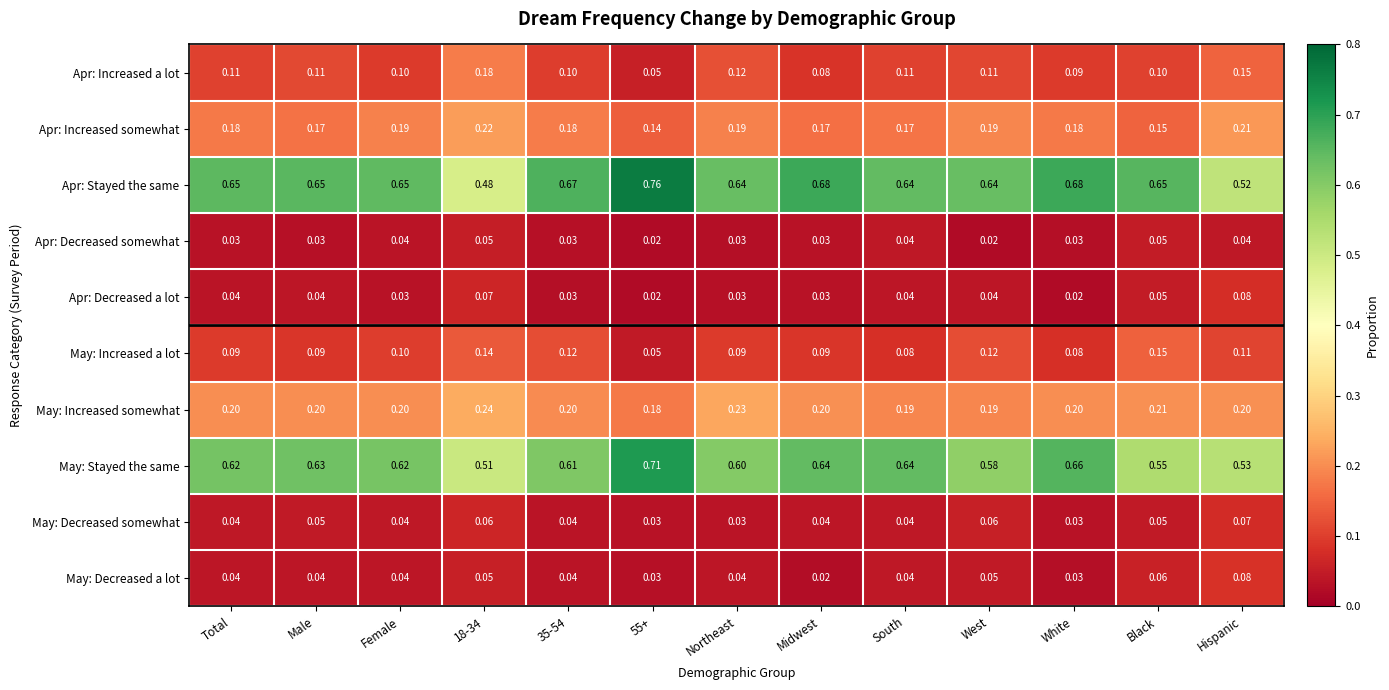

Is the value of Apr: Decreased somewhat at Male greater than the value of Apr: Increased somewhat at White?

No